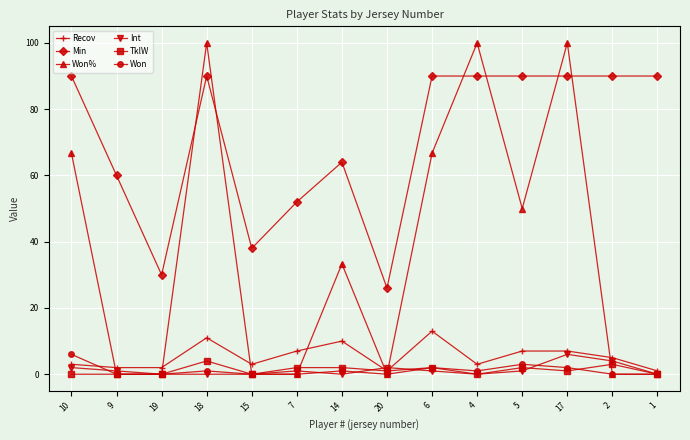

What is the greatest value displayed?

100.0